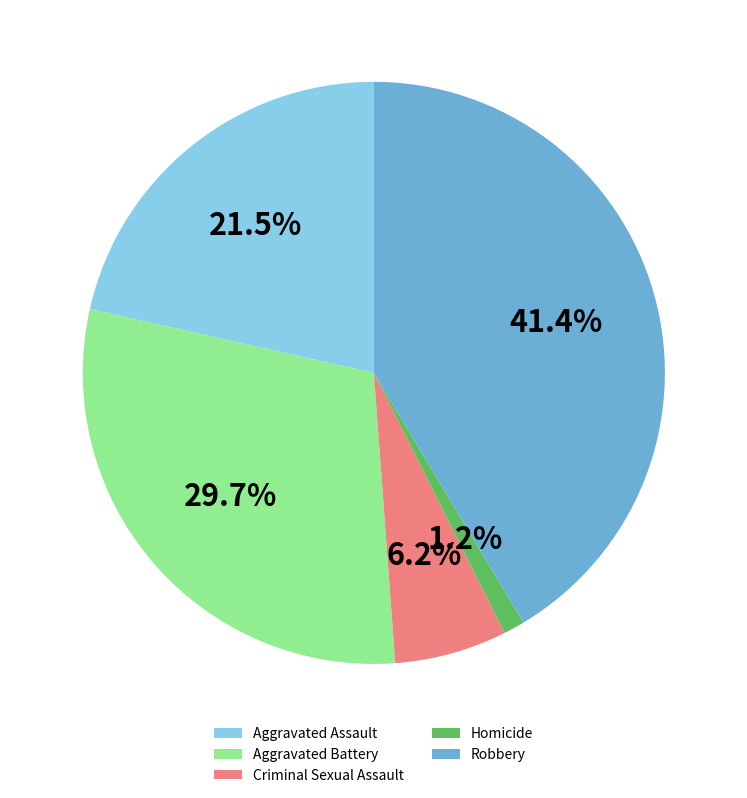

To the nearest percent, what is the average slice percentage?

20%